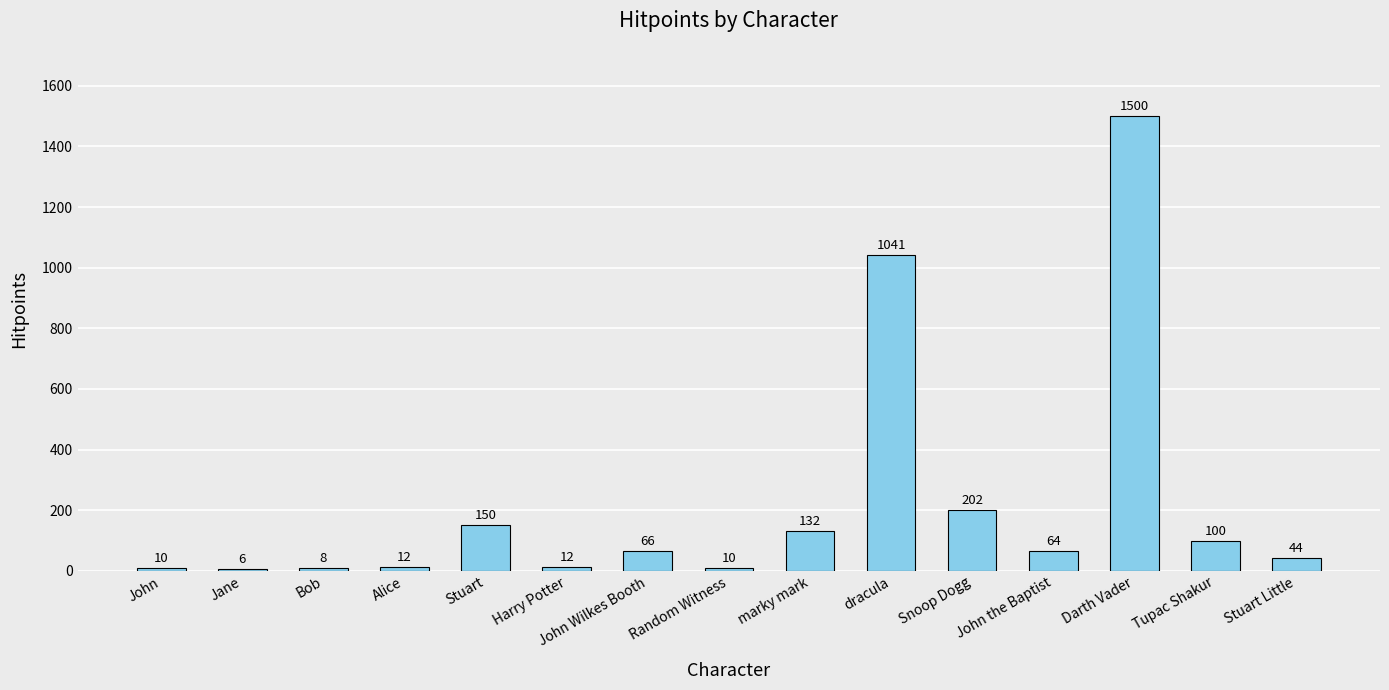

Does the chart contain stacked bars?

No